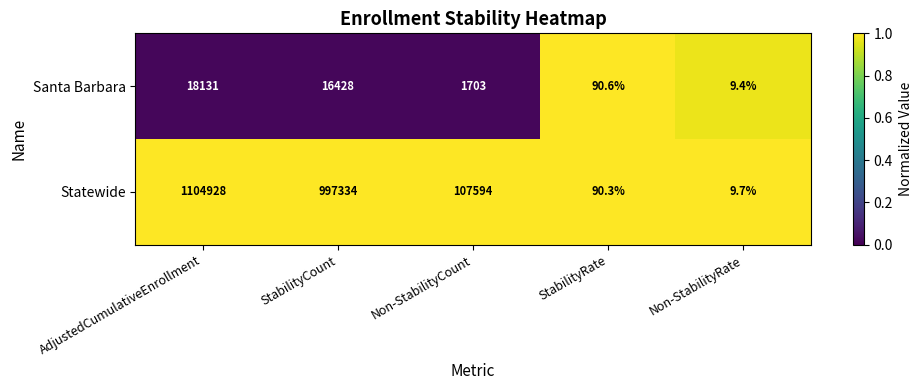

Is it true that Santa Barbara equals 16.6 at Non-StabilityRate?

False